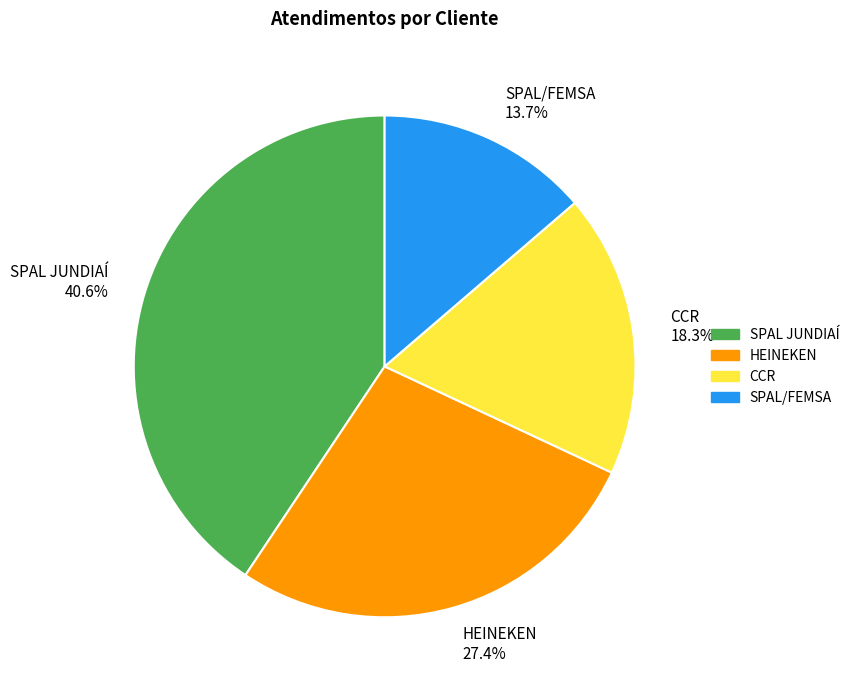

To the nearest percent, what percentage of the pie is SPAL JUNDIAÍ?

41%